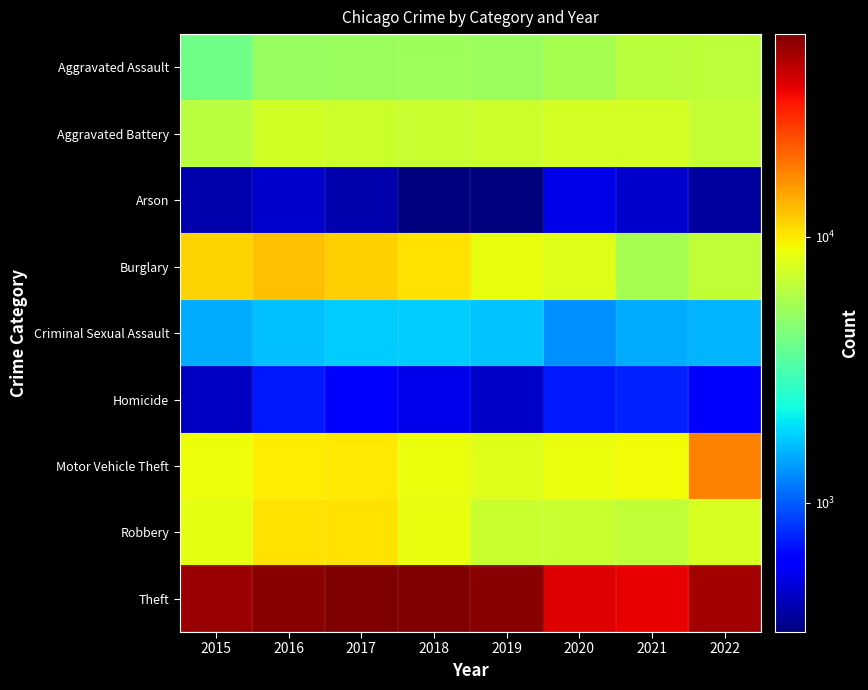

At which category is the sum across all series the highest?

2017